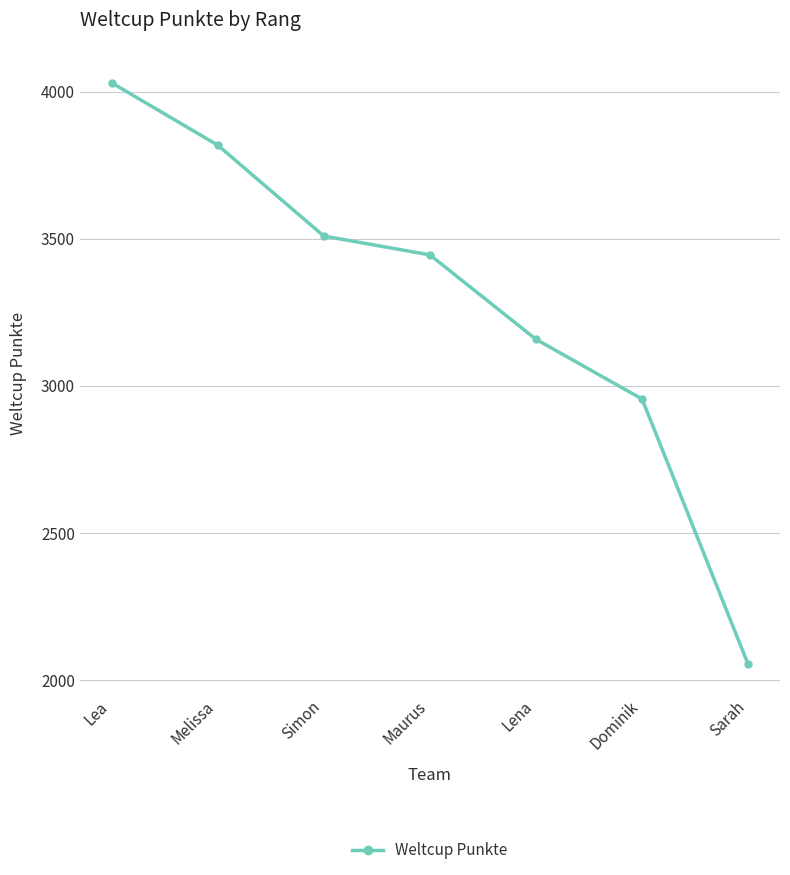

What is the maximum value shown in the chart?

4030